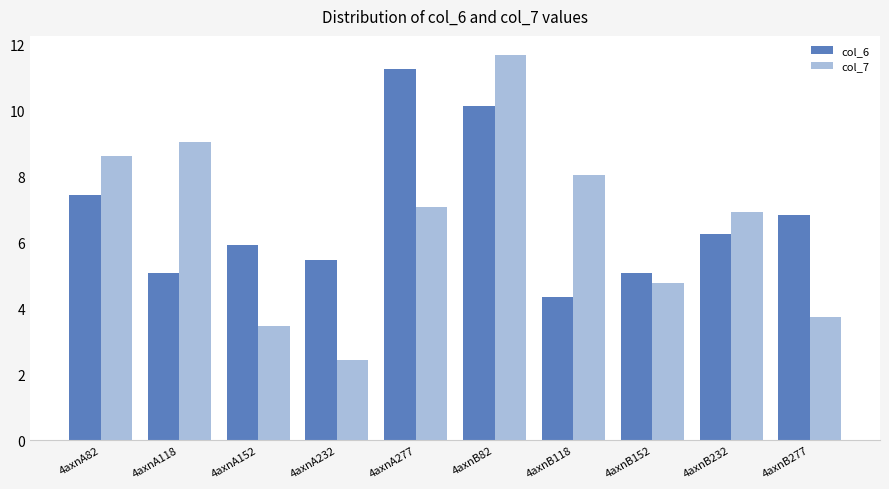

Which category has the lowest value across all series?

4axnA232